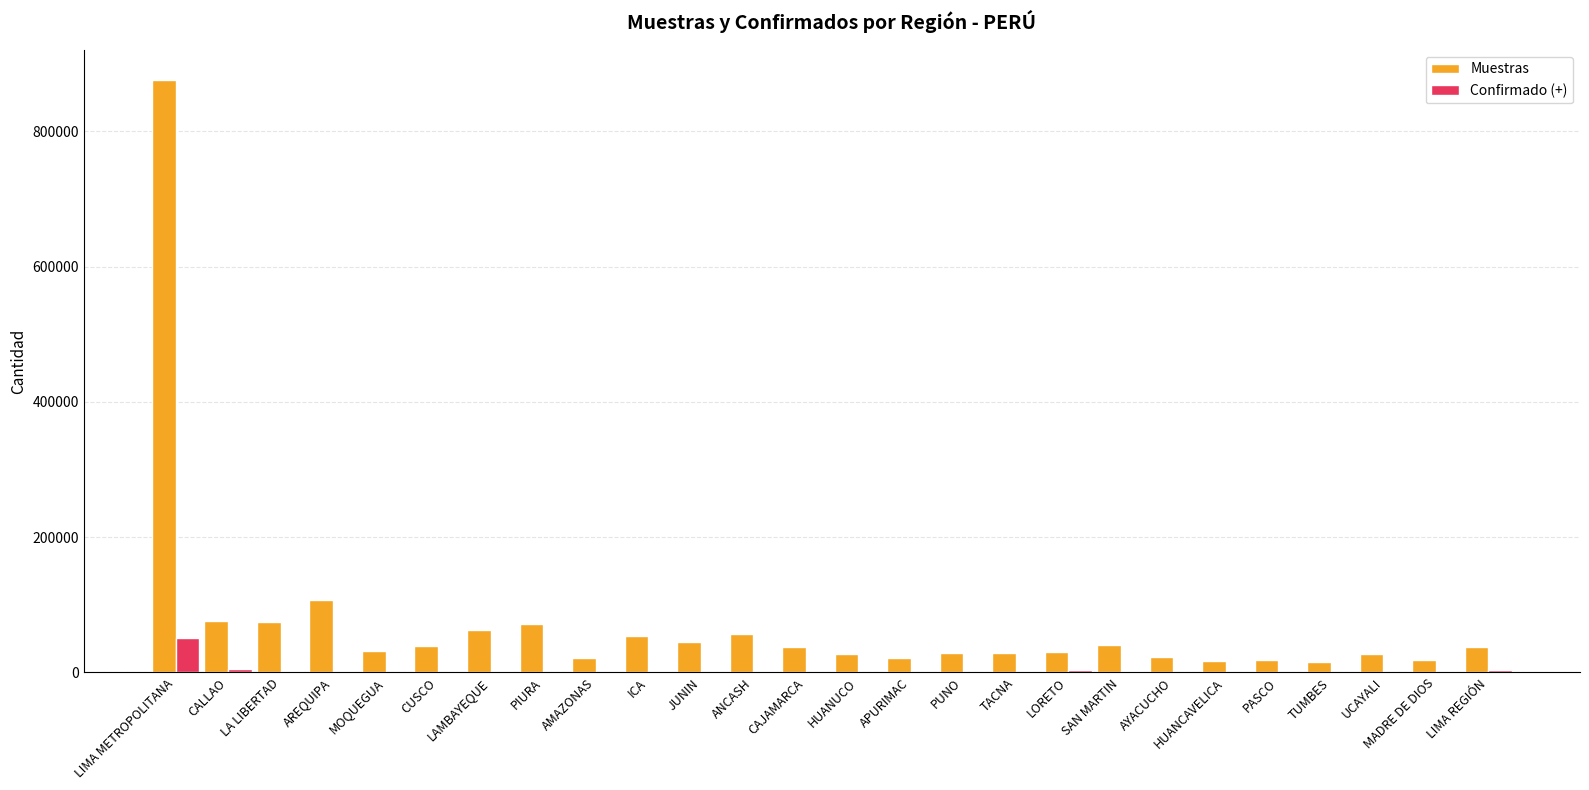

How many categories are shown in the chart?

26